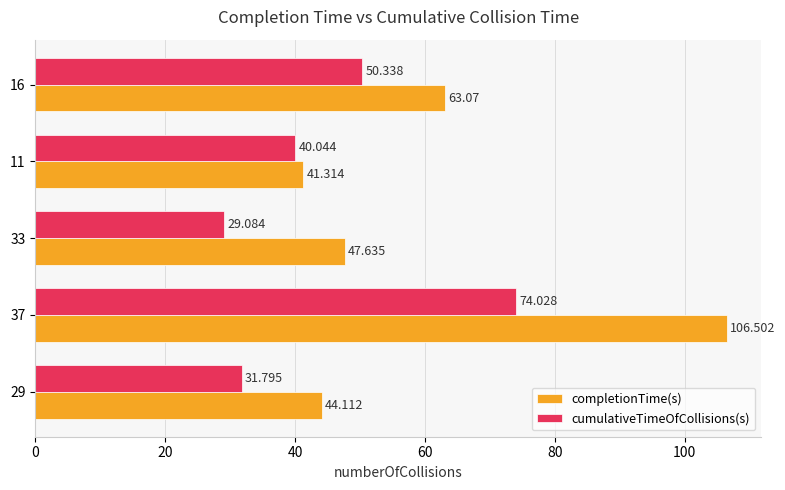

Which series has the largest range (max minus min)?

completionTime(s)